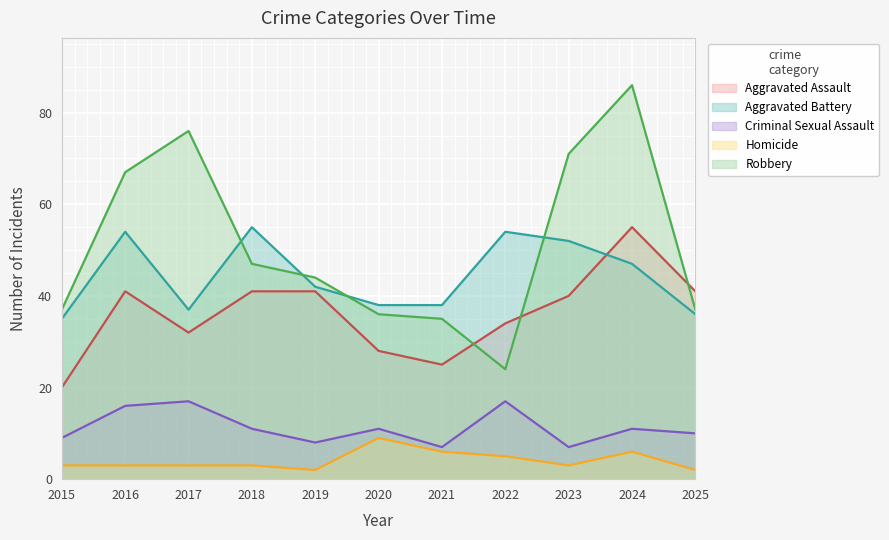

At which label does Aggravated Battery reach its minimum?

2015